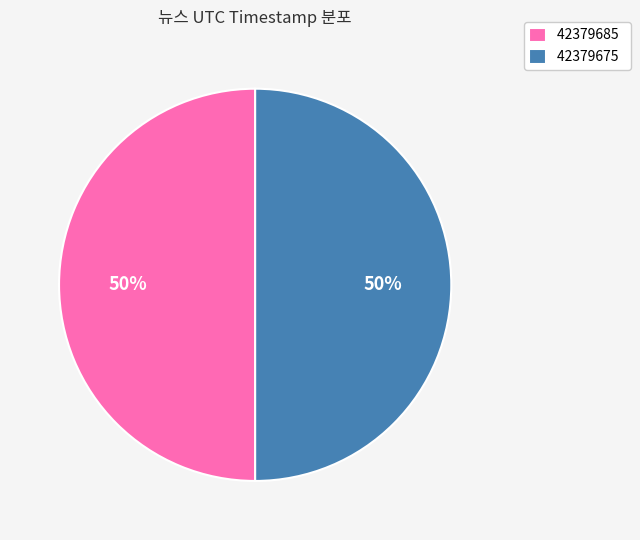

What is the ratio of the value at 42379675 to the value at 42379685?

1.0